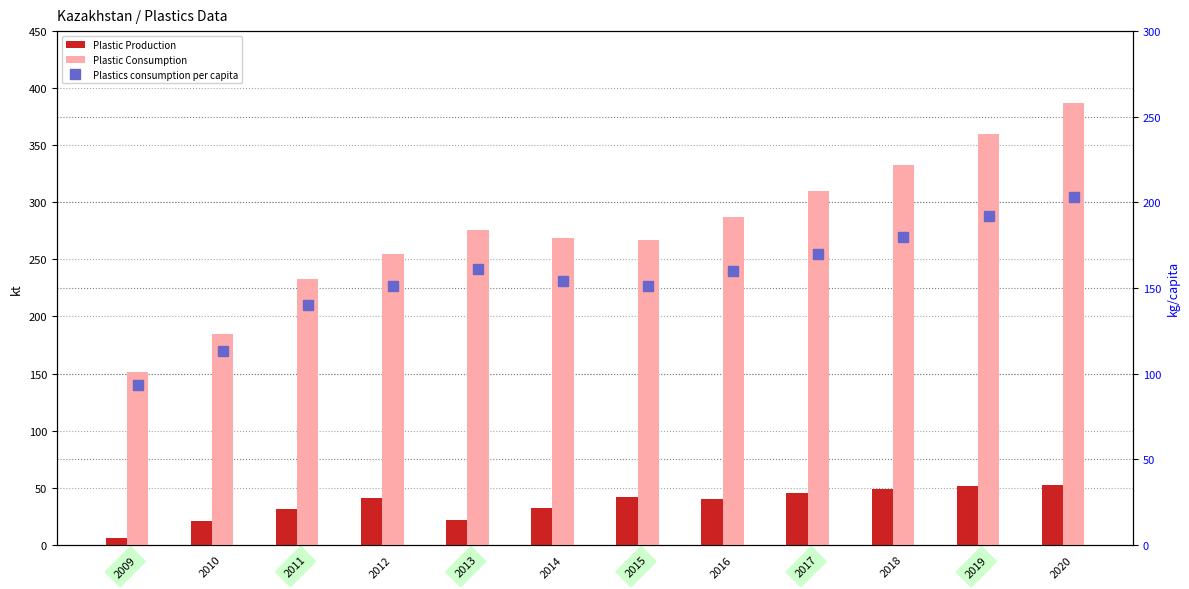

What is the sum of the Plastic Production values at 2011 and 2019?

82